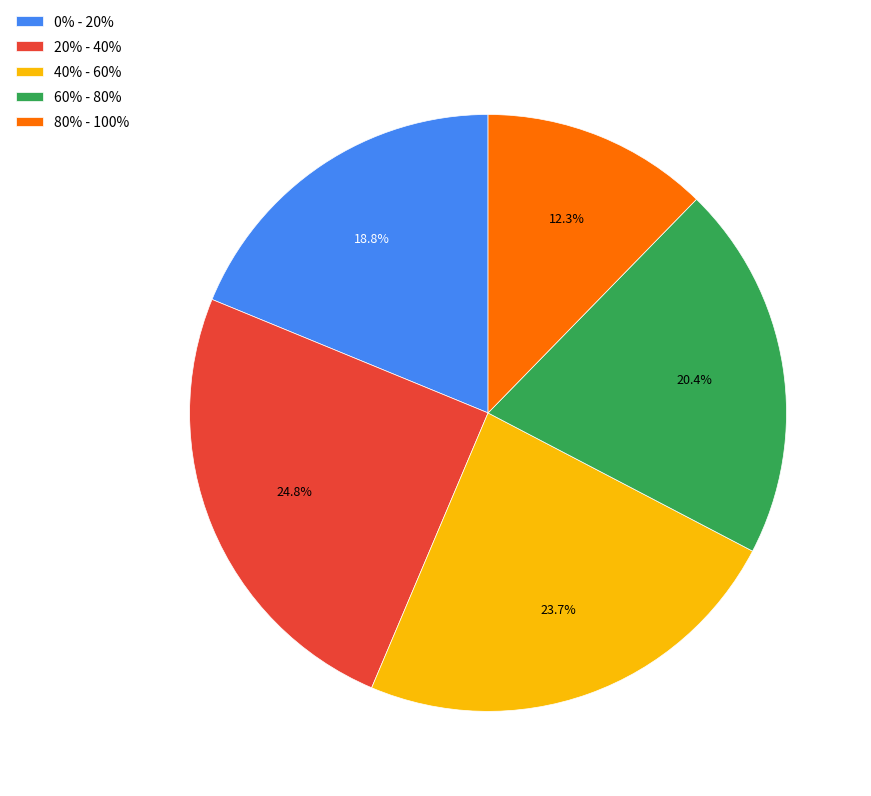

True or false: 60% - 80% accounts for 26% of the total.

False